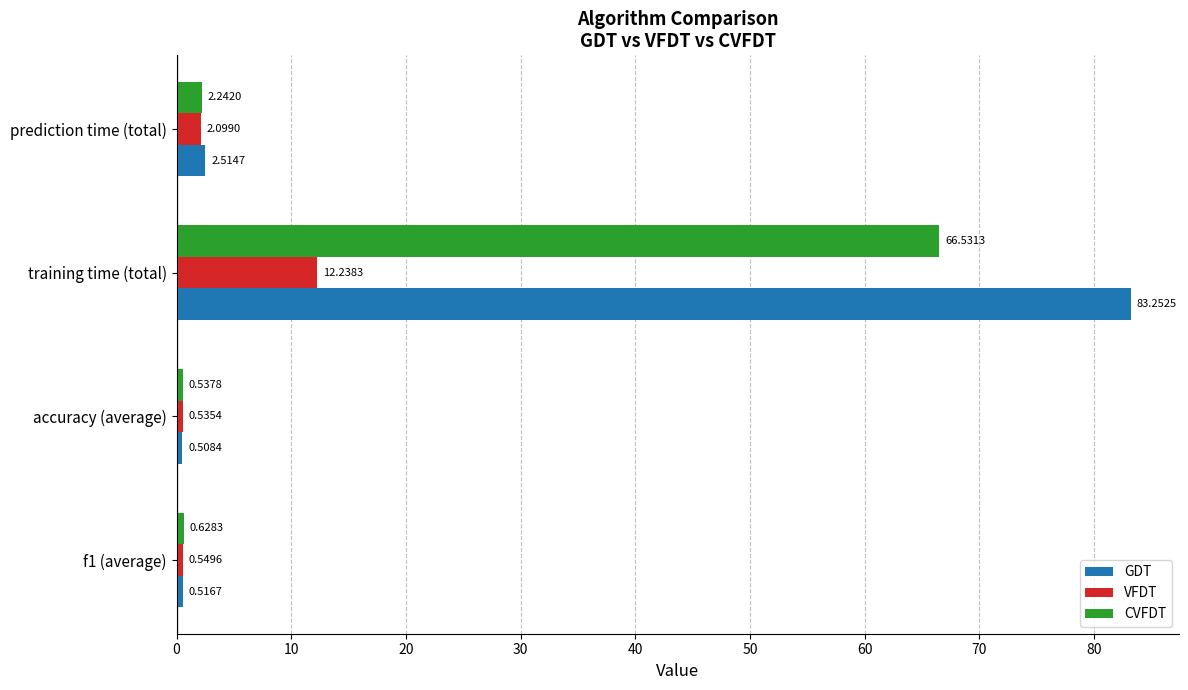

Which category has the highest value in the GDT series?

training time (total)